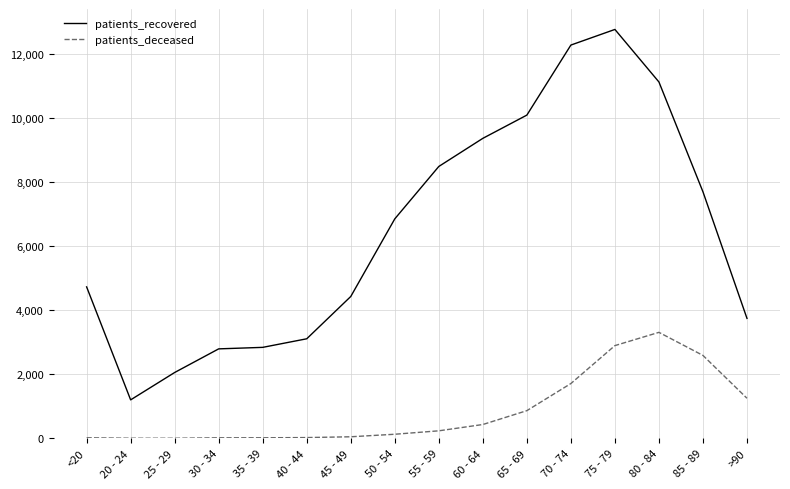

Which series has the largest total across all categories?

patients_recovered